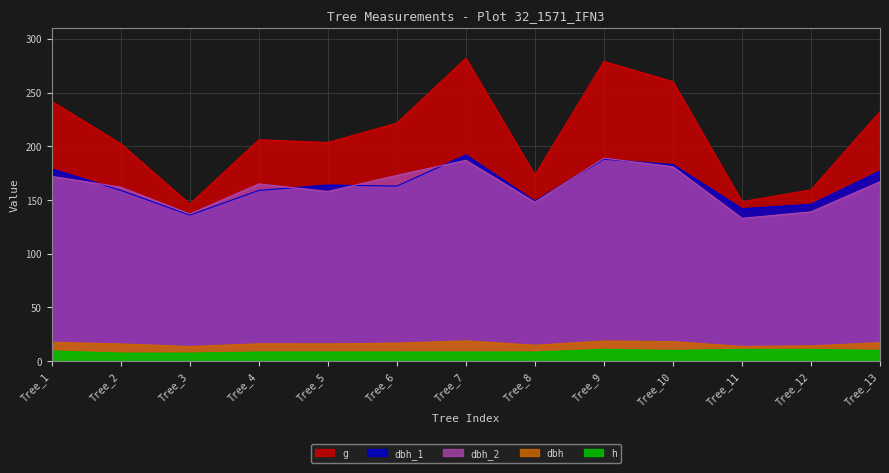

How many data points in dbh_2 are above 165?

6